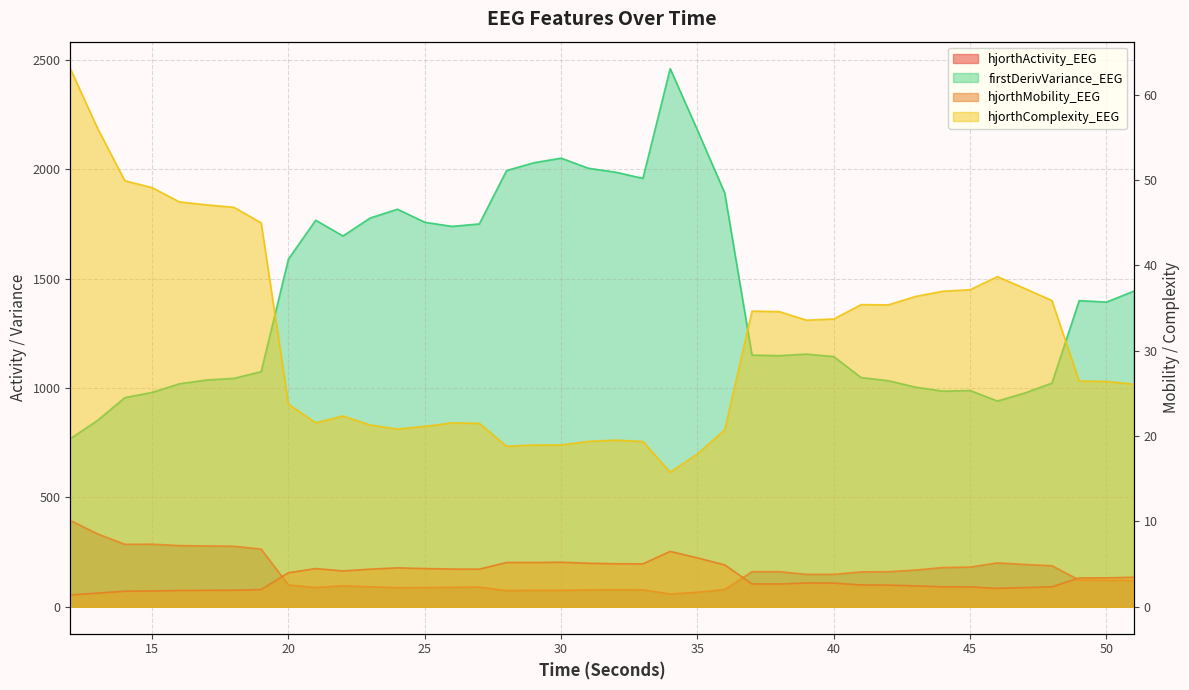

List the labels in order of hjorthMobility_EEG value, smallest first.

12, 13, 14, 15, 16, 17, 18, 19, 46, 47, 45, 44, 48, 43, 42, 41, 38, 37, 40, 39, 49, 50, 51, 20, 22, 23, 27, 26, 21, 25, 24, 36, 33, 32, 31, 28, 29, 30, 35, 34